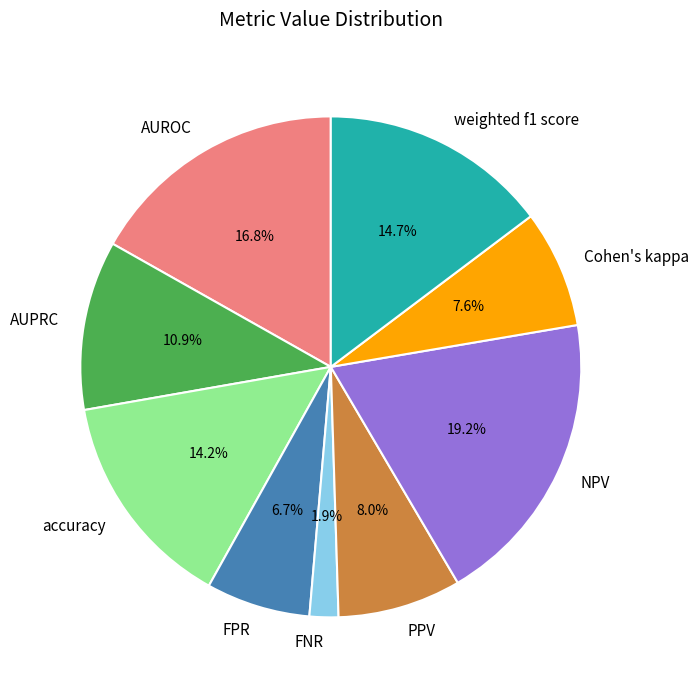

The NPV slice represents 10% of the pie. True or false?

False